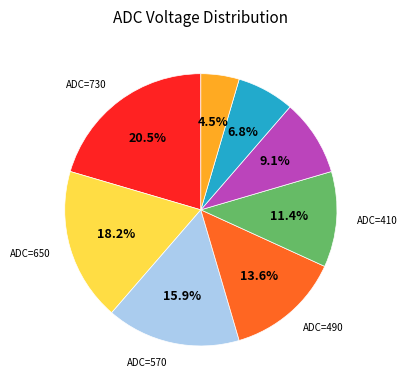

Count the number of slices in the pie.

8